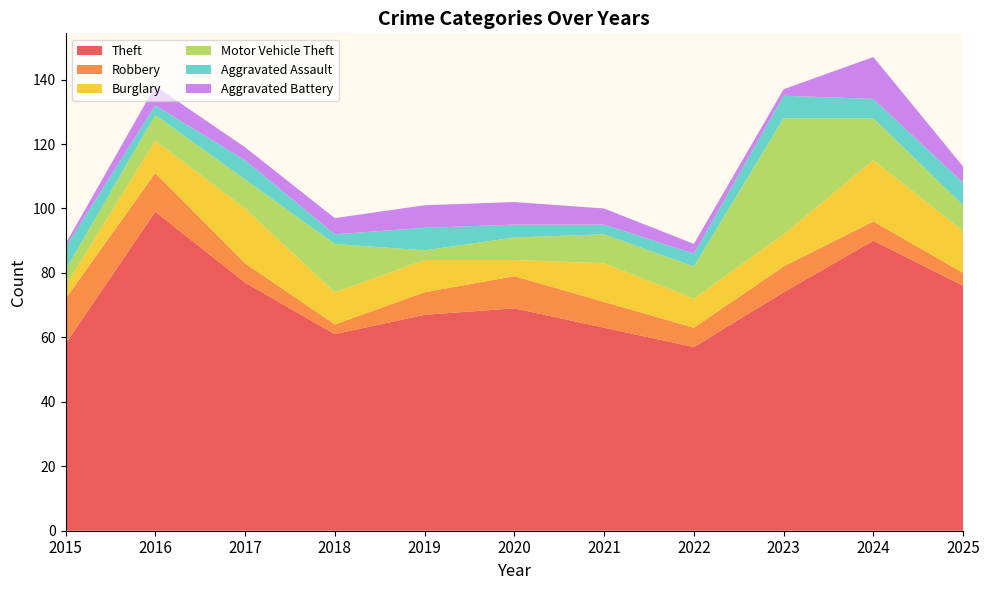

Reading left to right, transcribe all the data shown in this chart.

Theft: 58	99	77	61	67	69	63	57	74	90	76
Robbery: 14	12	6	3	7	10	8	6	8	6	4
Burglary: 4	10	17	10	10	5	12	9	10	19	13
Motor Vehicle Theft: 5	8	9	15	3	7	9	10	36	13	8
Aggravated Assault: 7	3	6	3	7	4	3	4	7	6	7
Aggravated Battery: 1	6	4	5	7	7	5	3	2	13	5